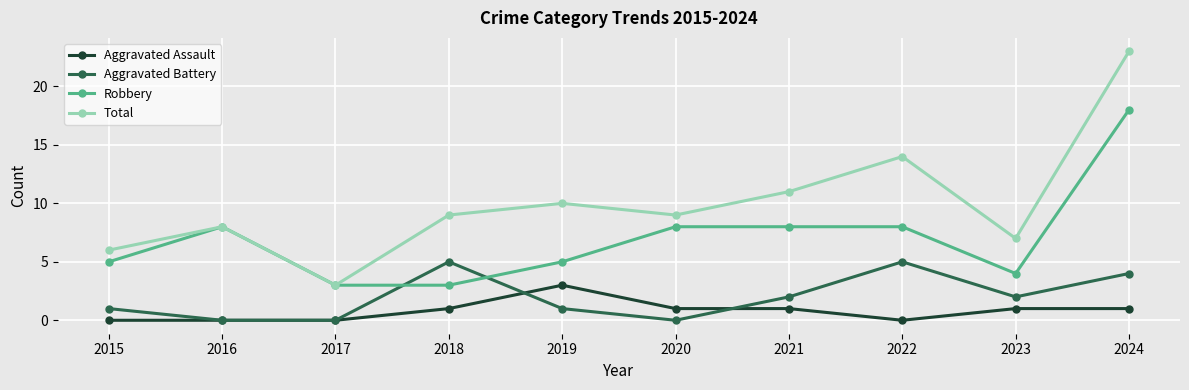

What is the spread (max minus min) of values at 2022?

14